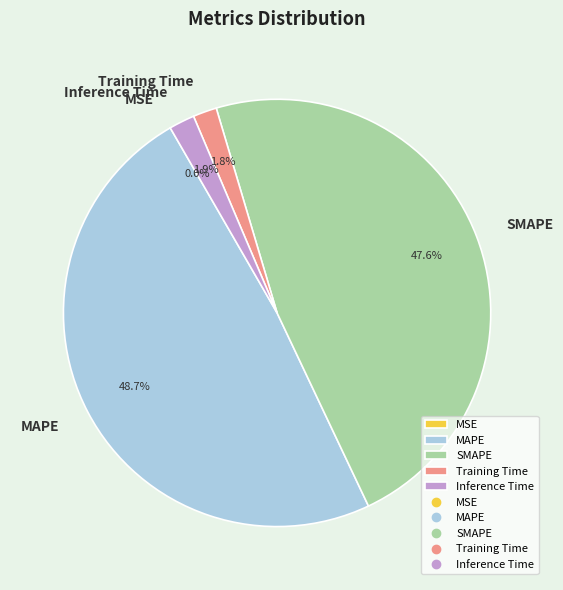

Is there a majority slice in this chart?

No